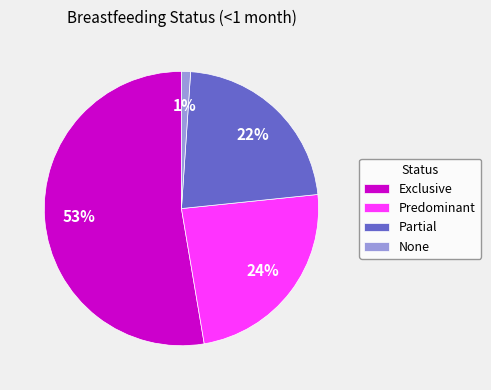

The Partial slice represents 9% of the pie. True or false?

False